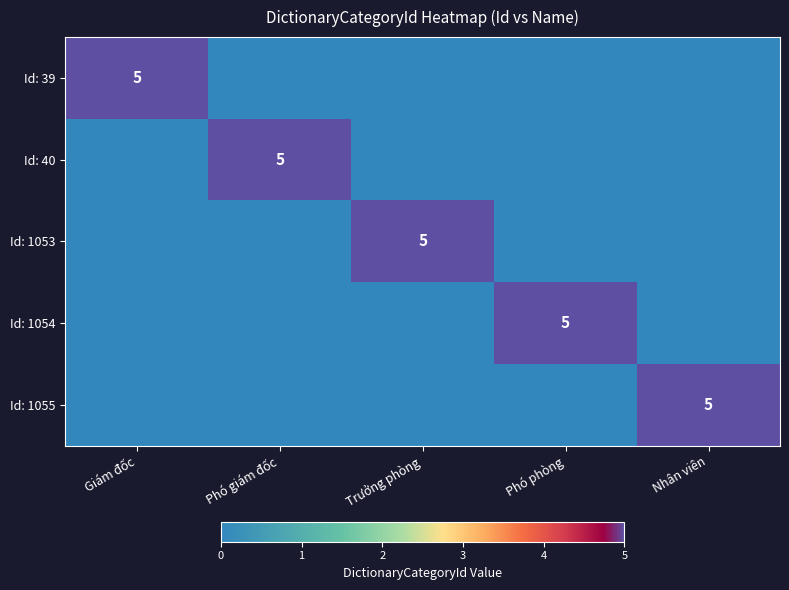

At how many categories does at least one series exceed 4?

5